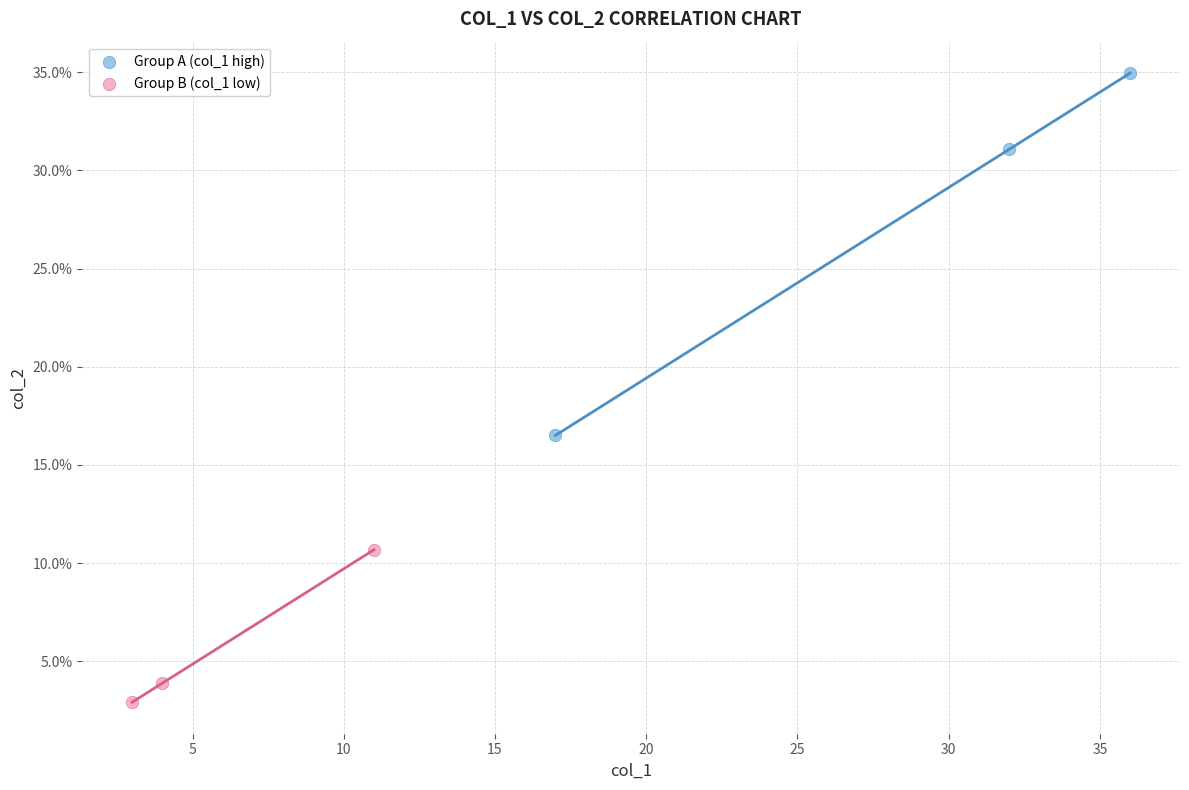

Which series has the widest spread of Y values?

Group A (col_1 high)